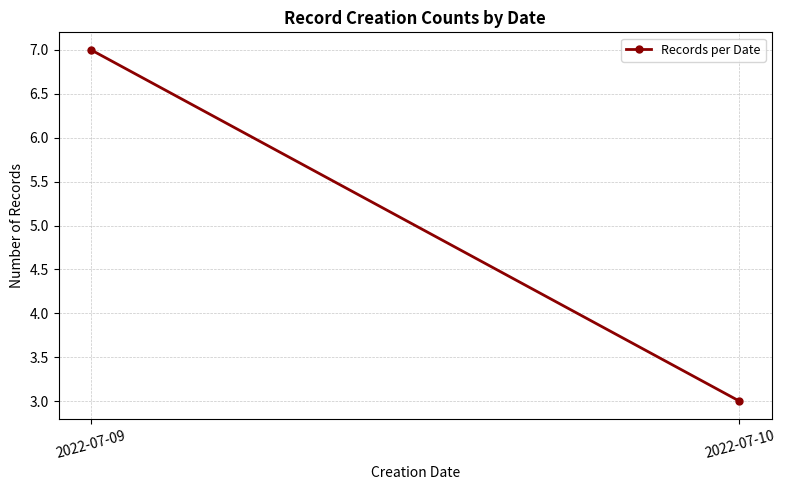

List the labels in order of value, largest first.

2022-07-09, 2022-07-10